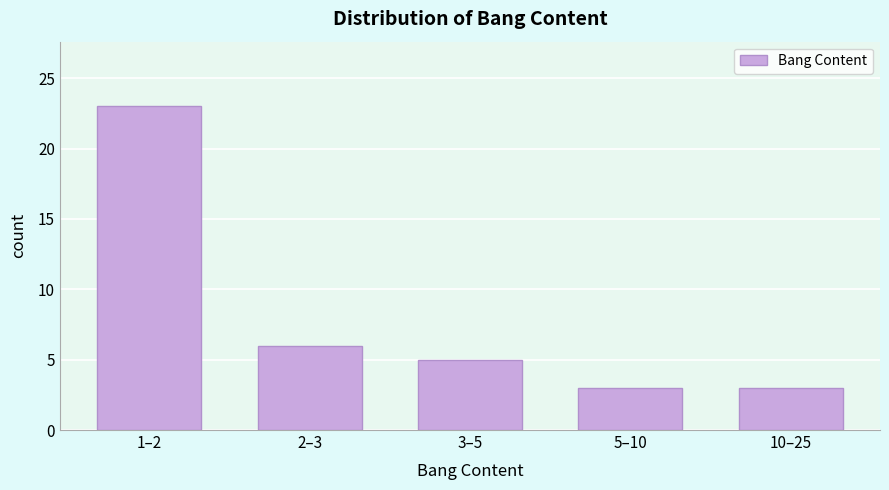

Reading left to right, transcribe all the data shown in this chart.

23	6	5	3	3